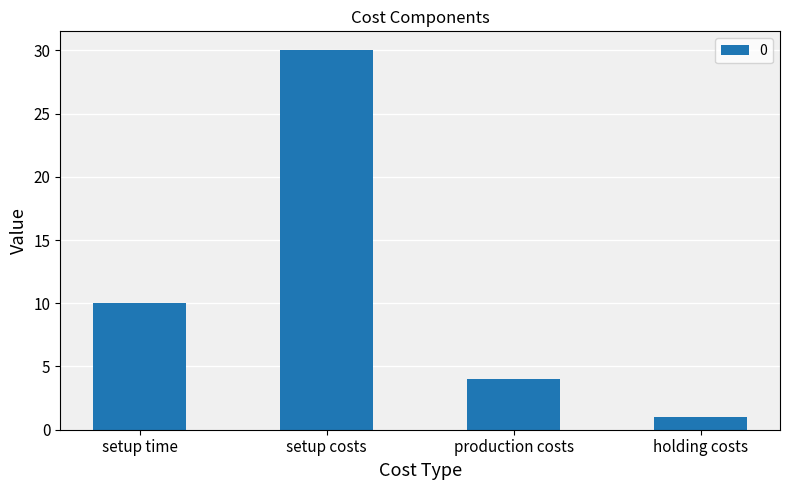

What is the minimum value shown in the chart?

1